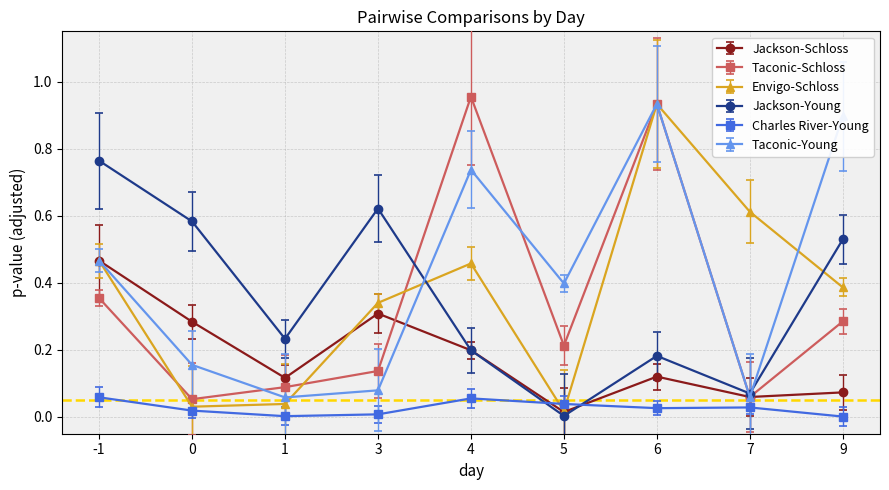

The Jackson-Schloss series shows 0.3 at 4. True or false?

False